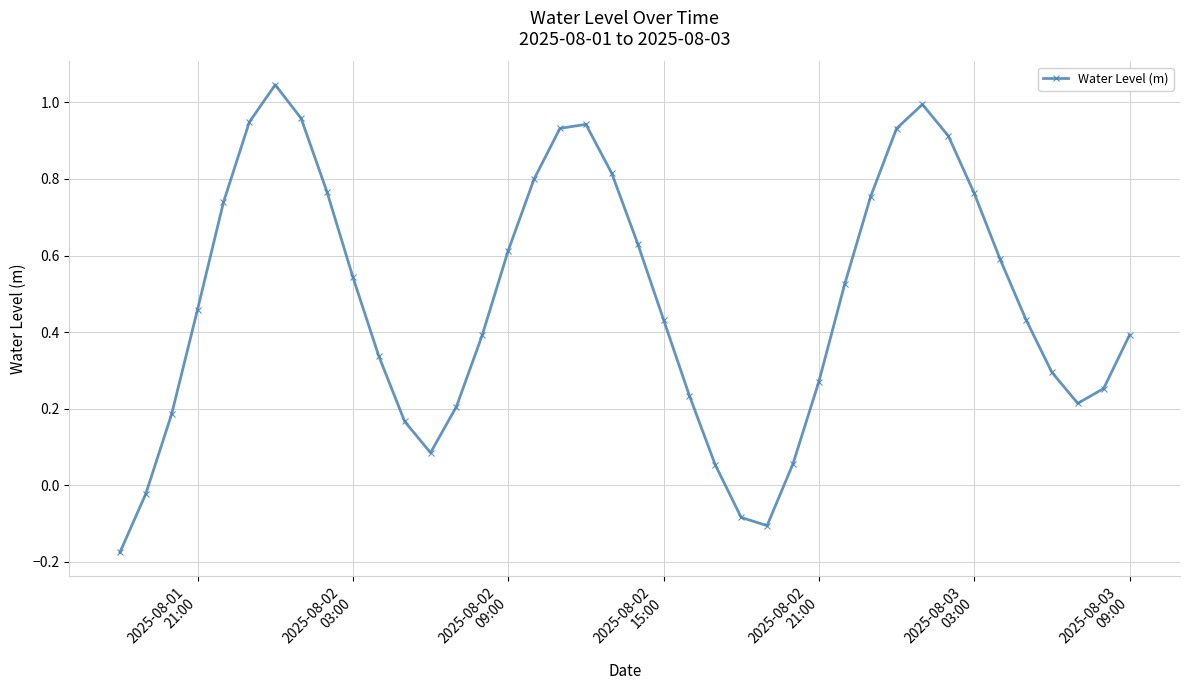

What is the difference between the second highest and second lowest values?

1.1